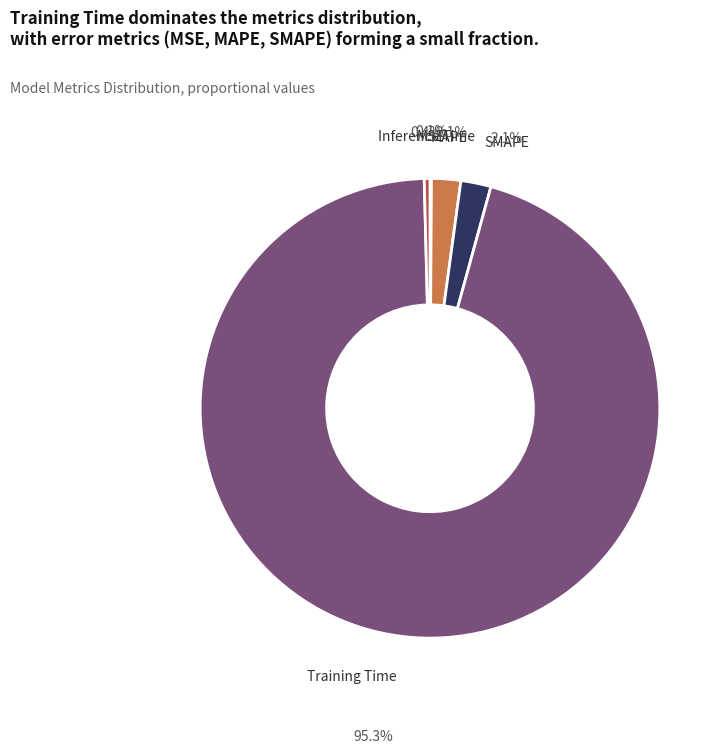

Is MAPE the majority of the pie?

No